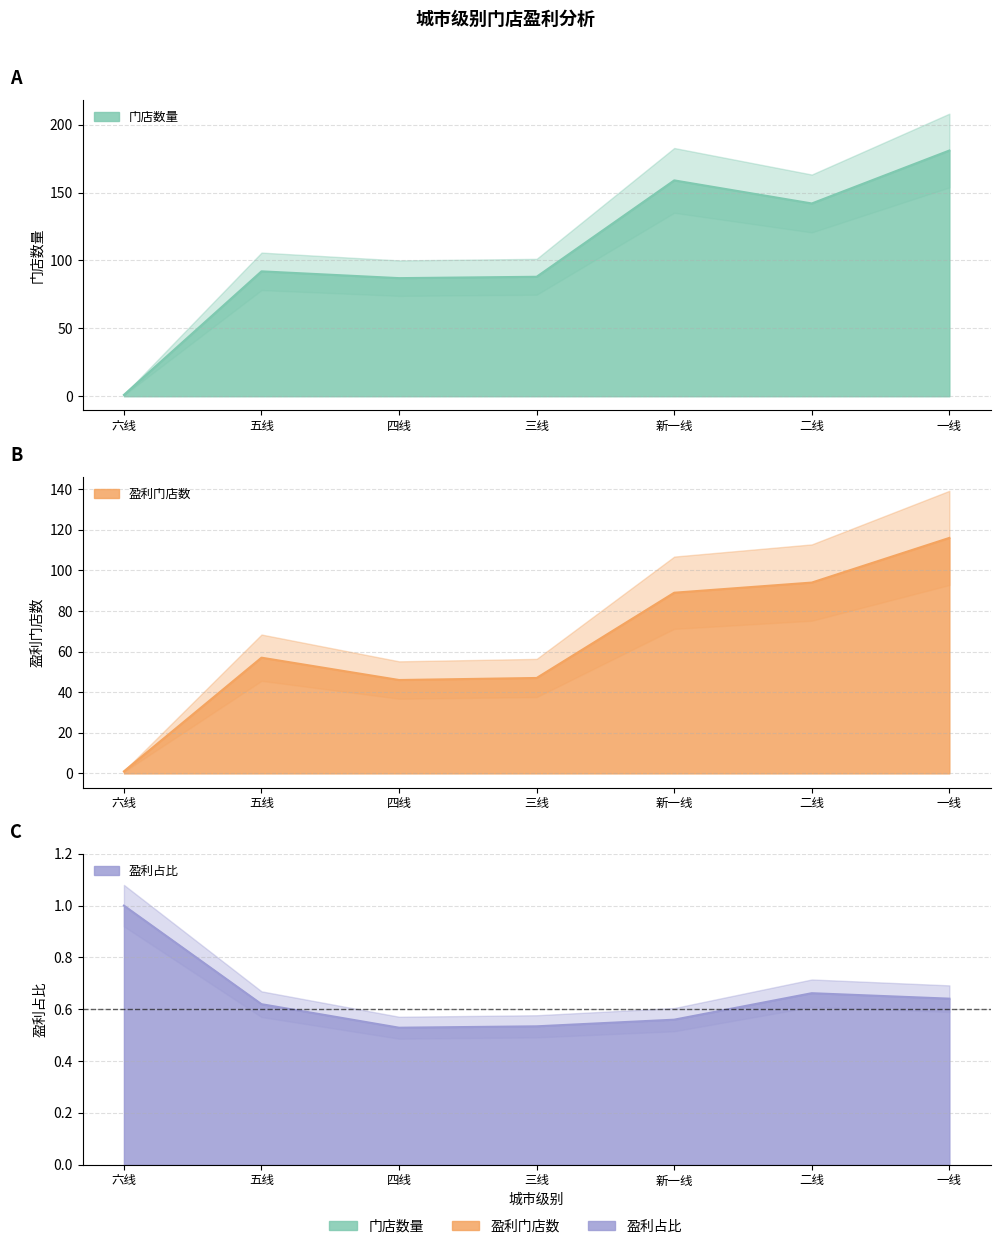

What is the approximate value of 门店数量 at 新一线?

159.0